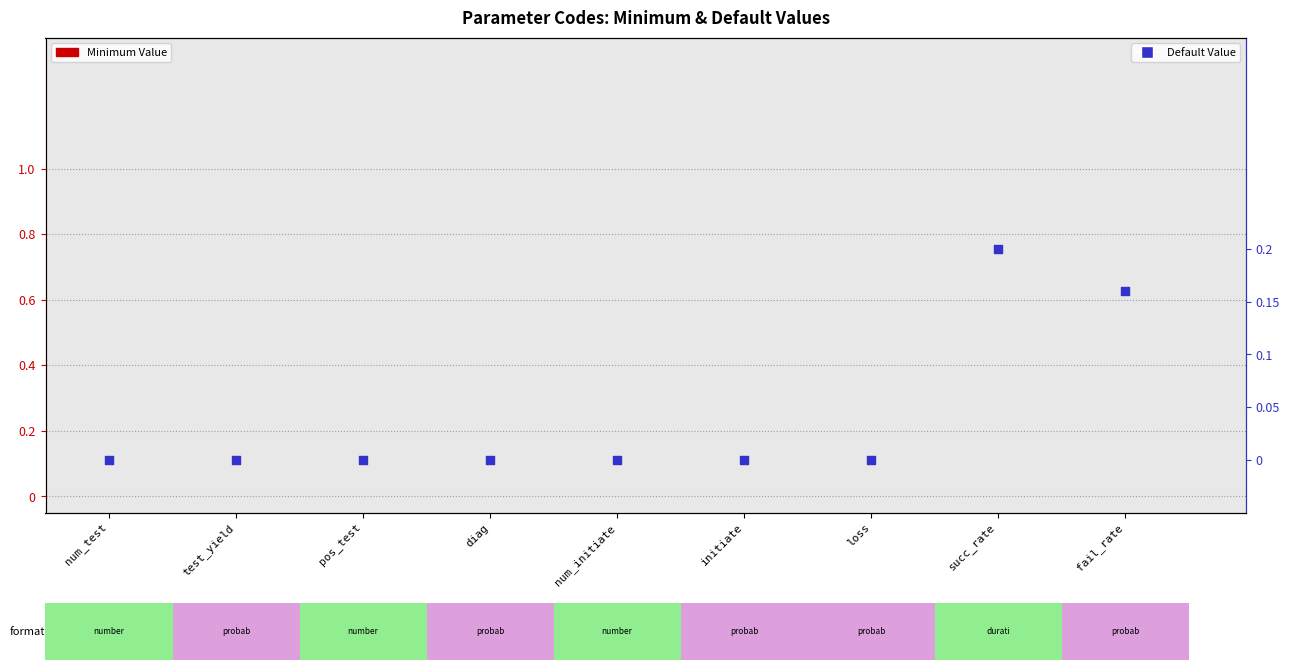

Which series has the widest spread of Y values?

Default Value